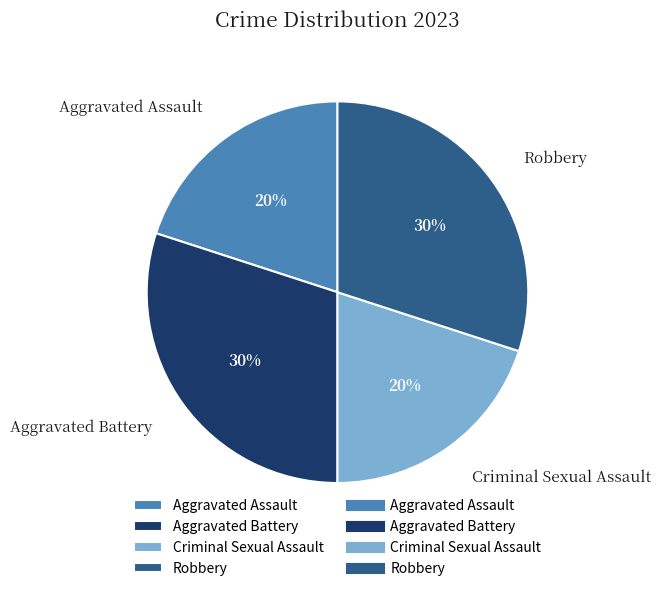

True or false: Aggravated Assault accounts for 20% of the total.

True